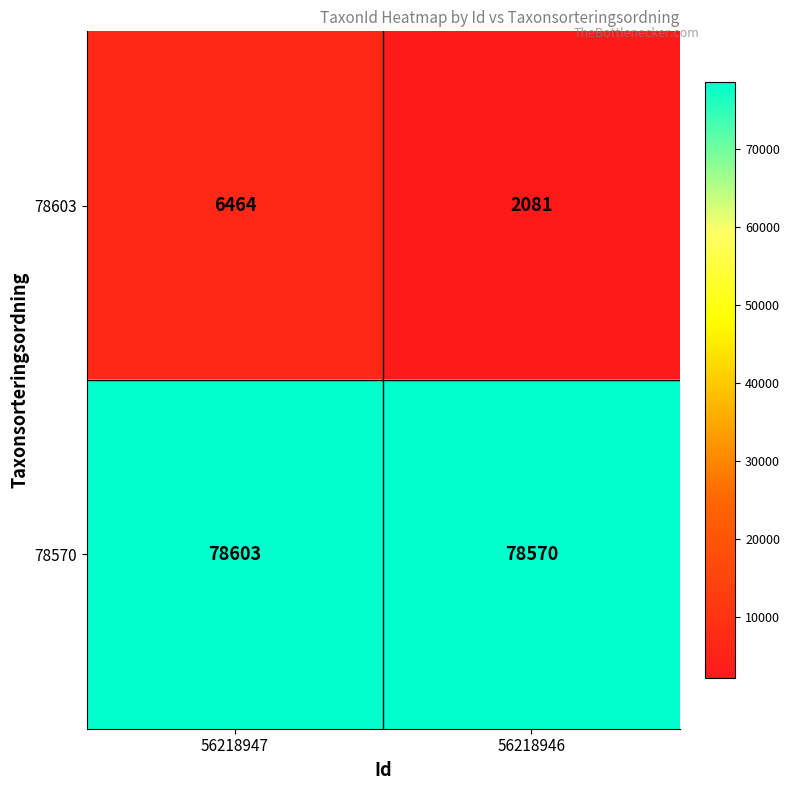

How many data points does each series have?

2